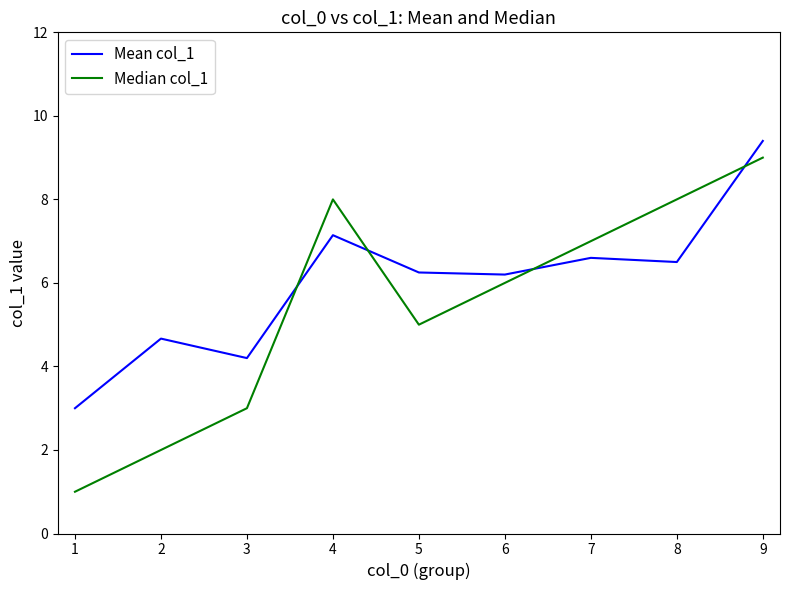

What is the spread (max minus min) of values at 7?

0.4